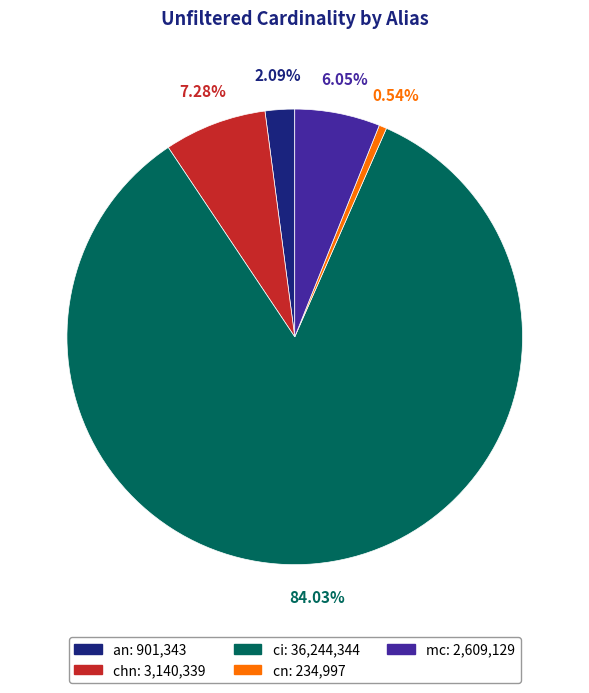

Which has a higher value, chn or an?

chn